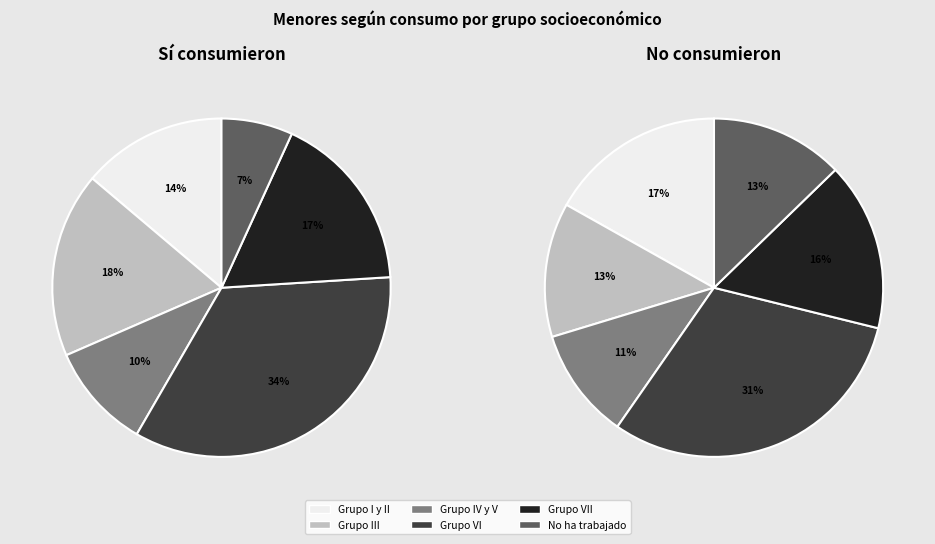

How many segments does this pie chart have?

6